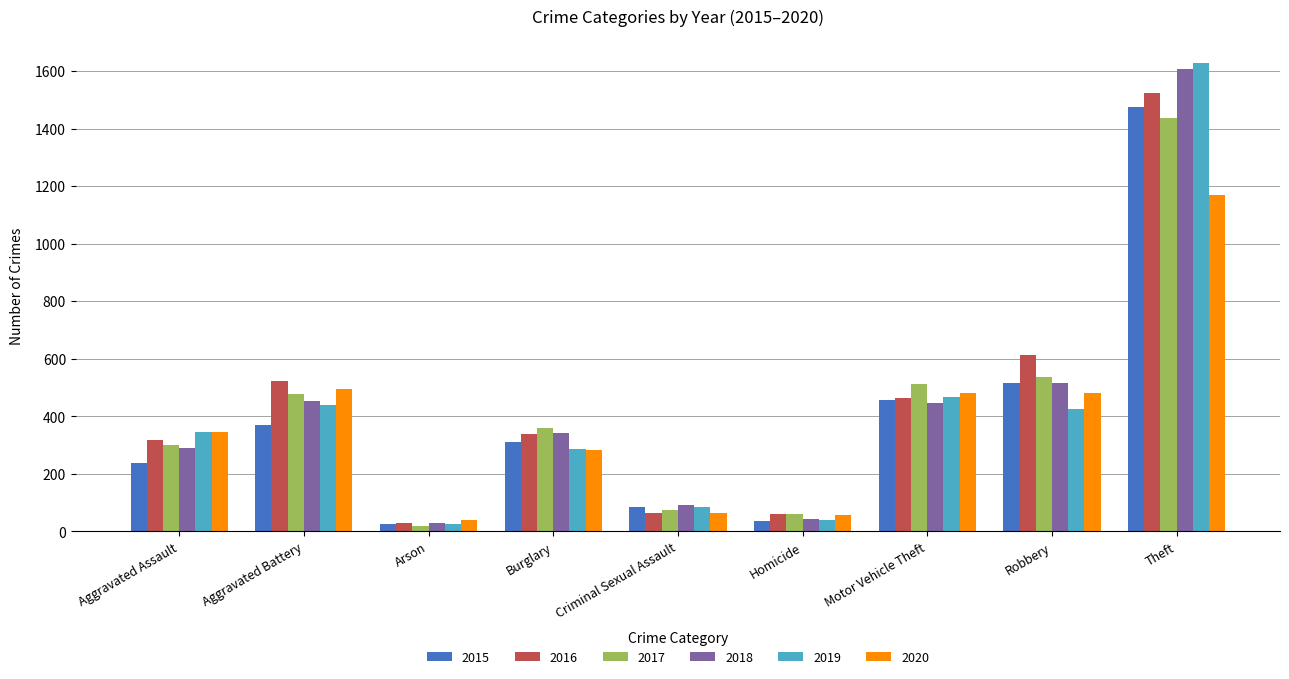

Which series has the widest spread of values?

2019